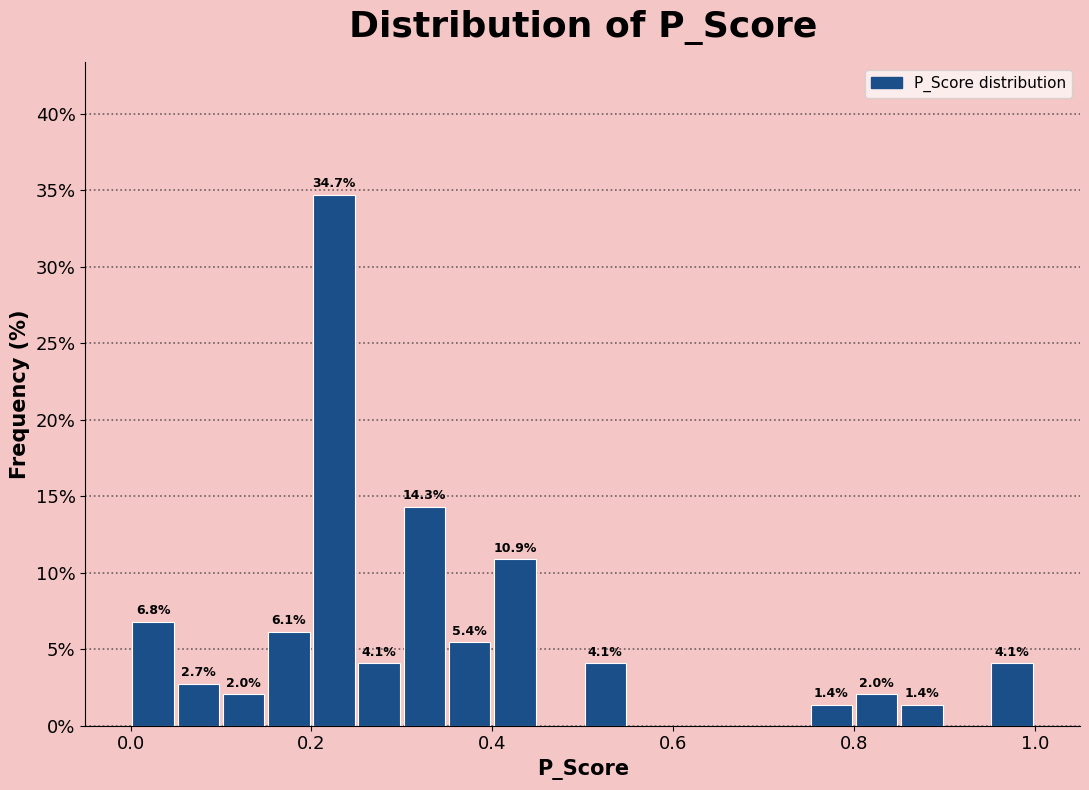

Read against the x-axis, roughly where is the centre of the tallest bar?

0.22